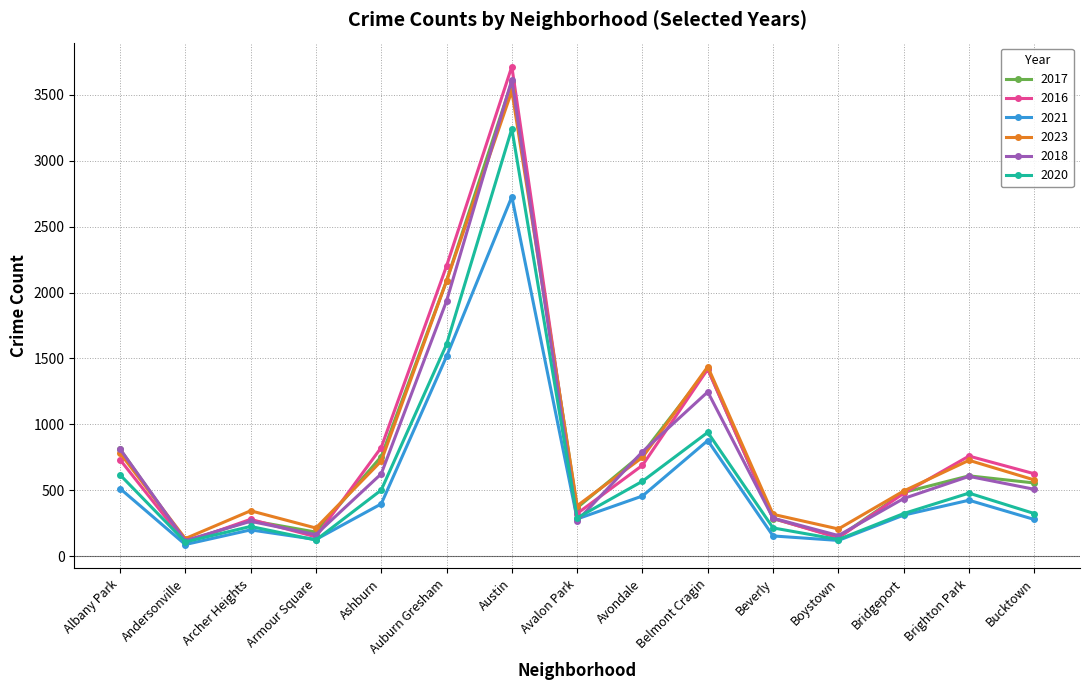

What position from the right is Auburn Gresham?

10